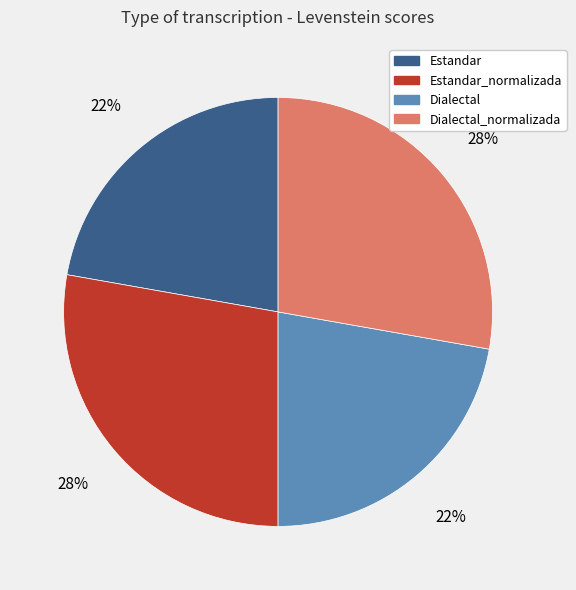

Does Estandar represent more than half of the total?

No